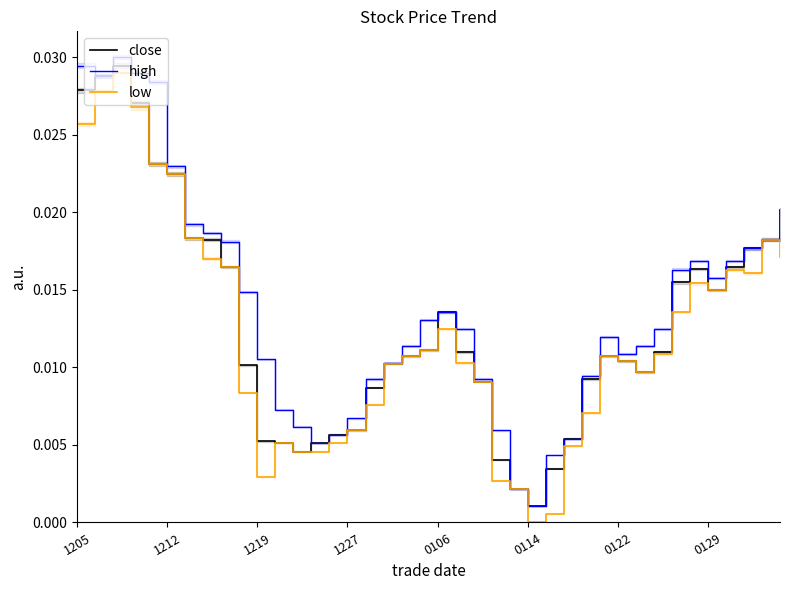

Which series has the widest spread of values?

high